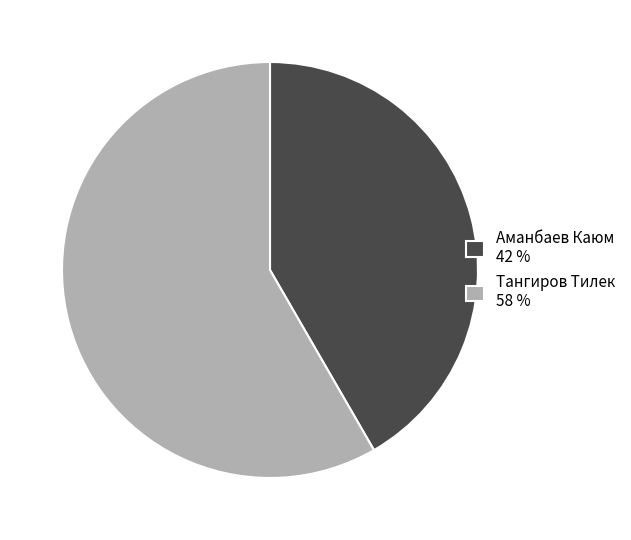

Which slice is the smallest?

Аманбаев Каюм